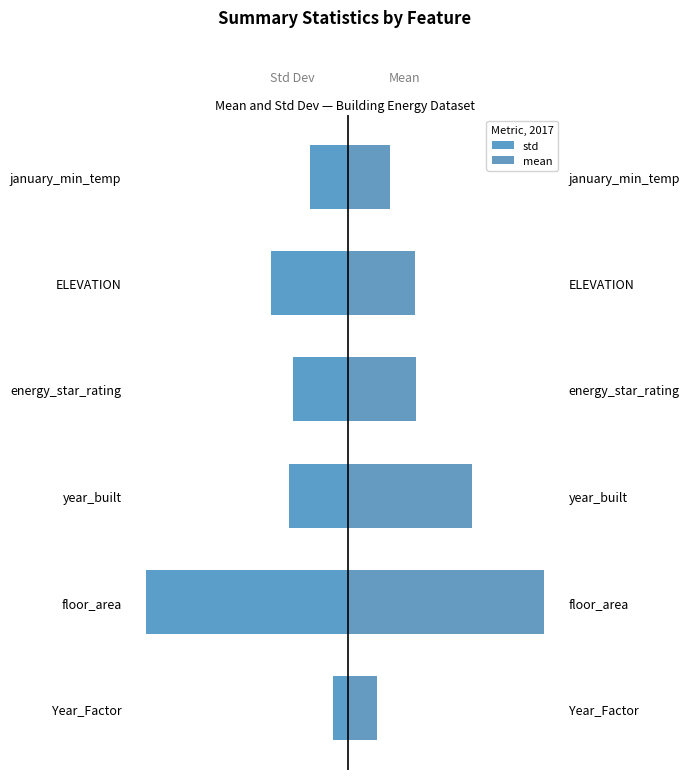

What is the difference between the maximum and minimum values in the mean series?

4.5